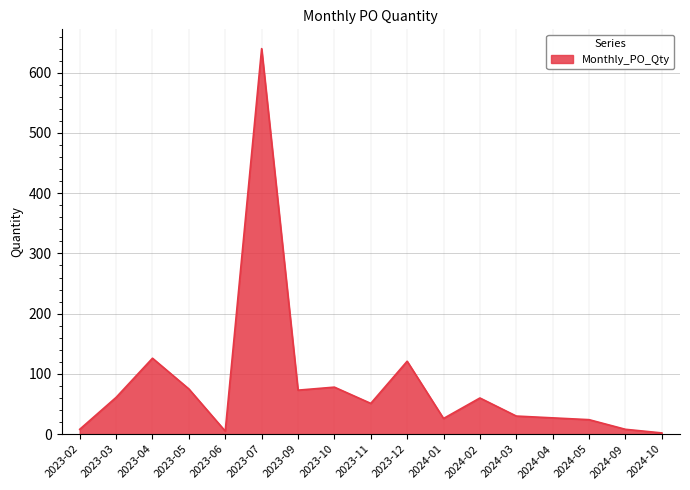

What is the ratio of the value at 2023-09 to the value at 2023-11?

1.4